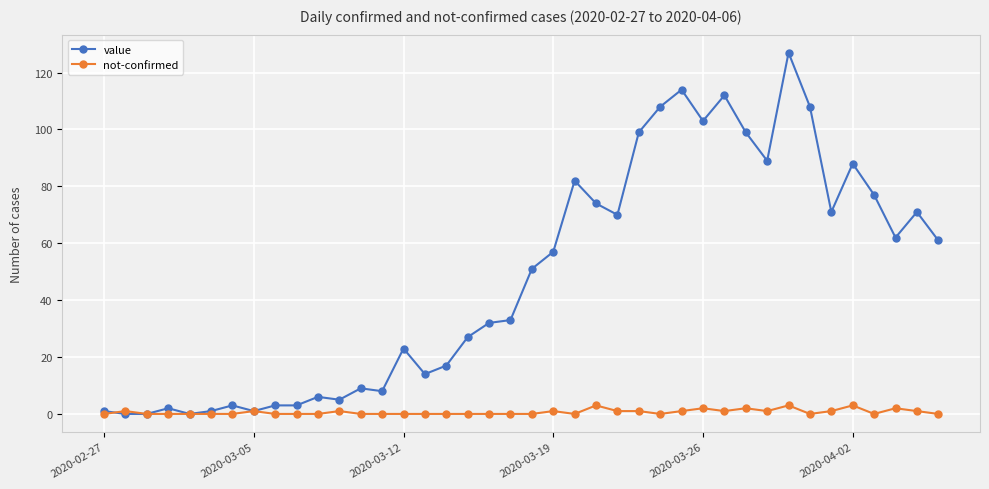

Which series has the widest spread of values?

value